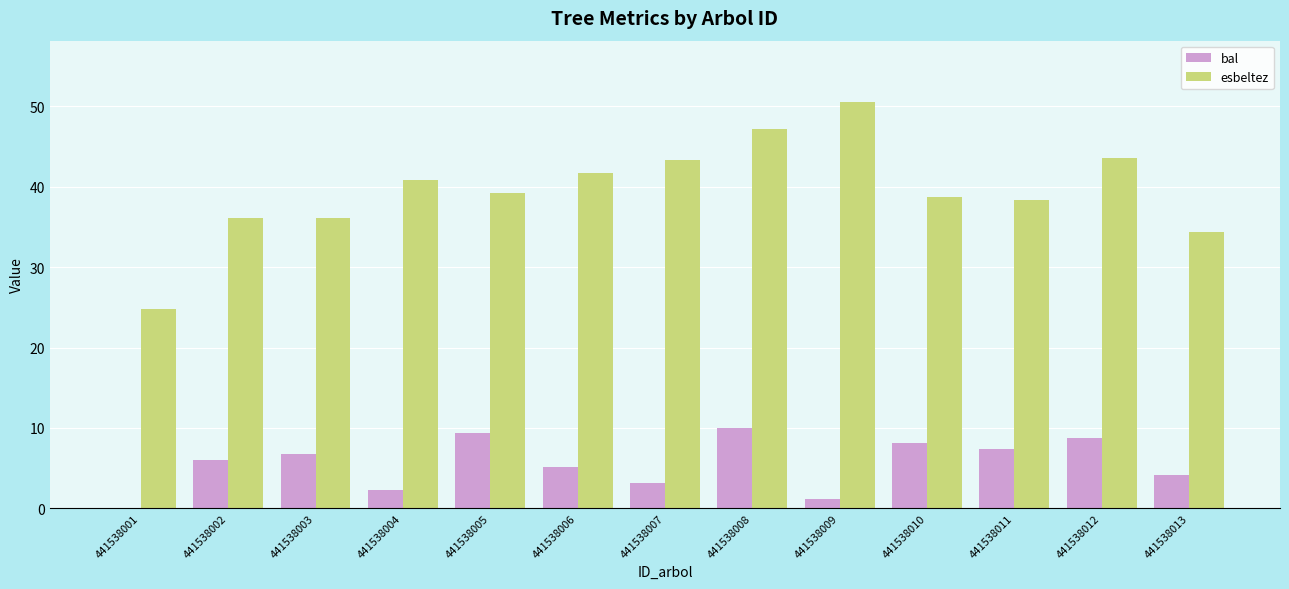

Are the bars horizontal?

No